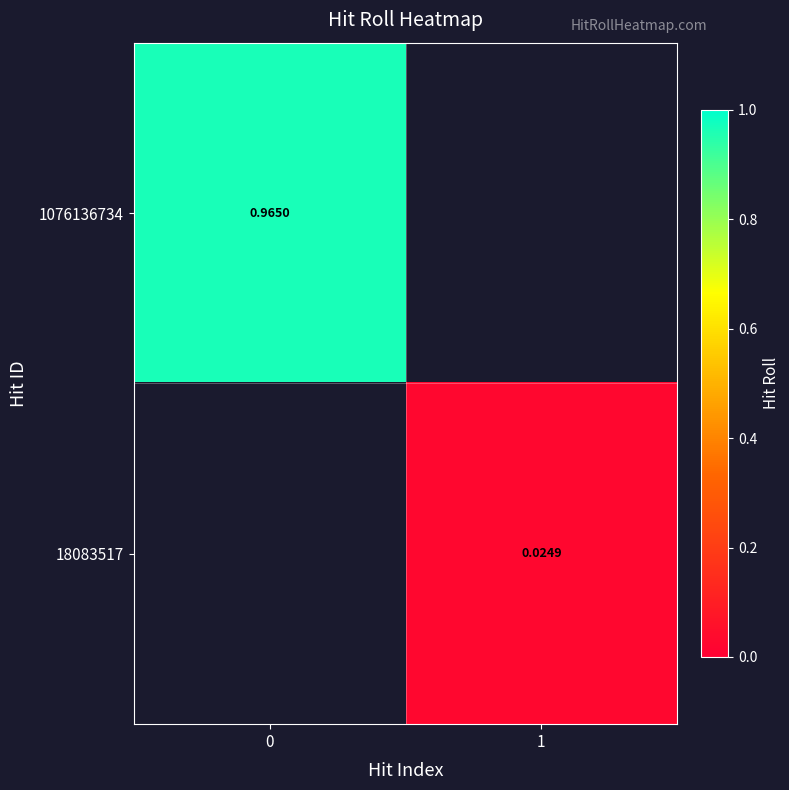

Is the value of 1076136734 at 0 greater than the value of 18083517 at 1?

Yes